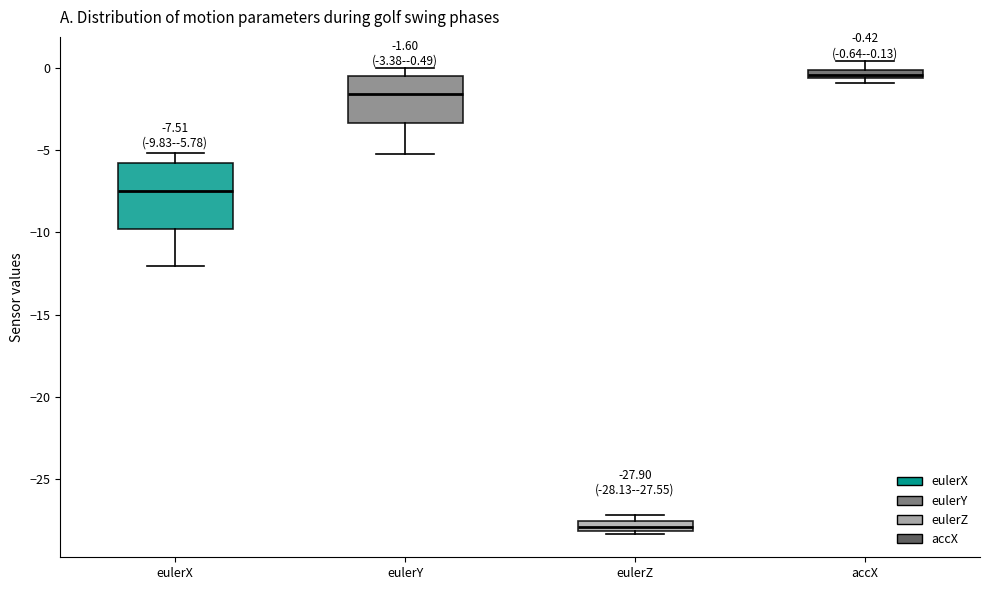

Which box's median line is the lowest?

eulerZ